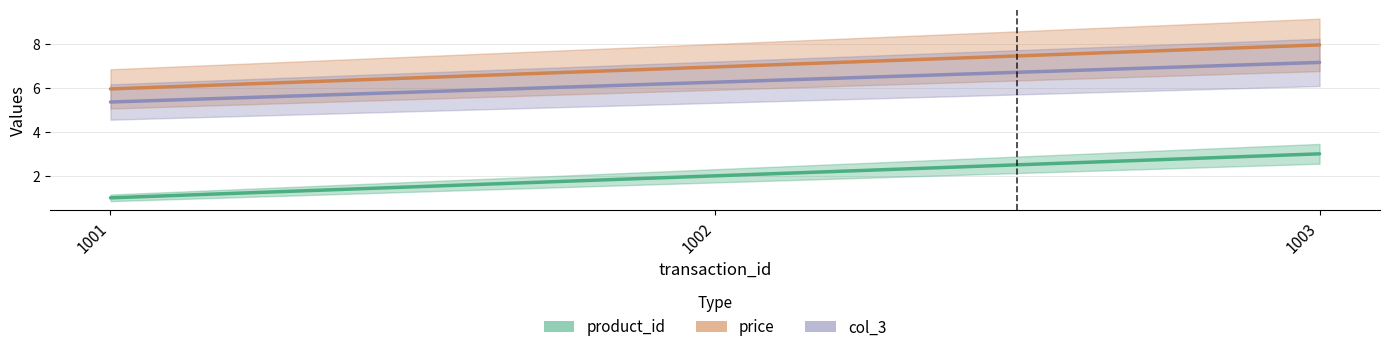

At how many categories does at least one series exceed 3?

3